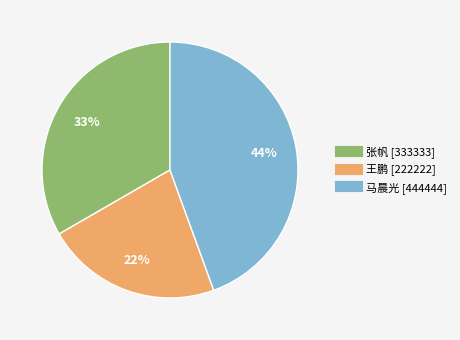

Approximately how many times larger is the value at 王鹏 compared to 张帆?

0.7